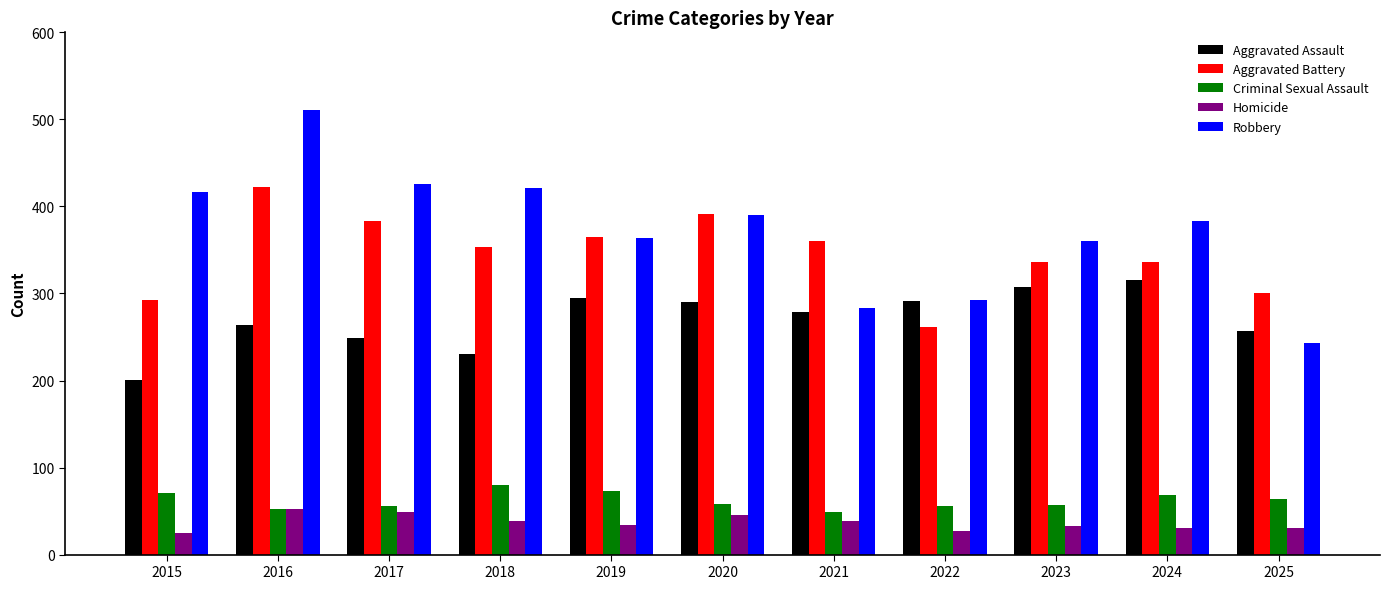

True or false: Homicide has a value of 49 at 2017.

True